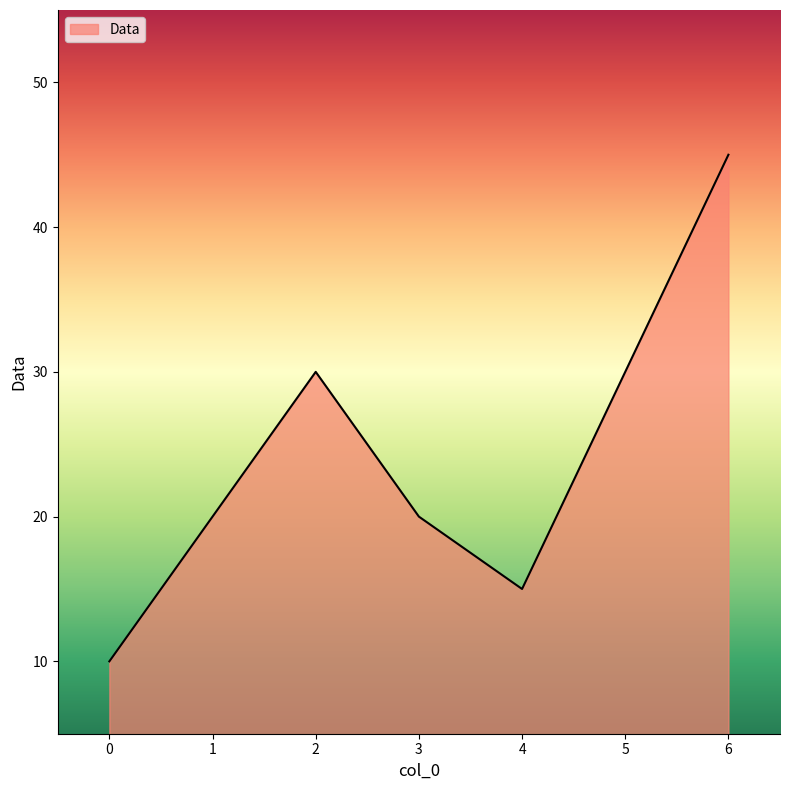

True or false: there are more than 0 points higher than both neighbors.

True